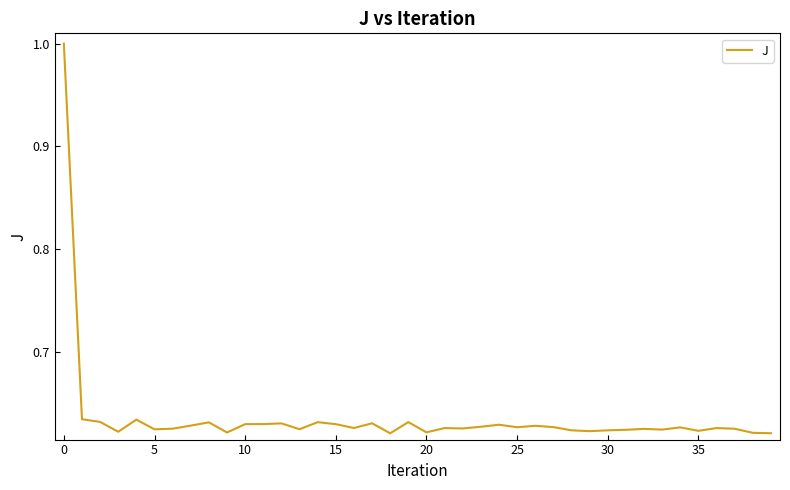

What is the greatest value displayed?

1.0